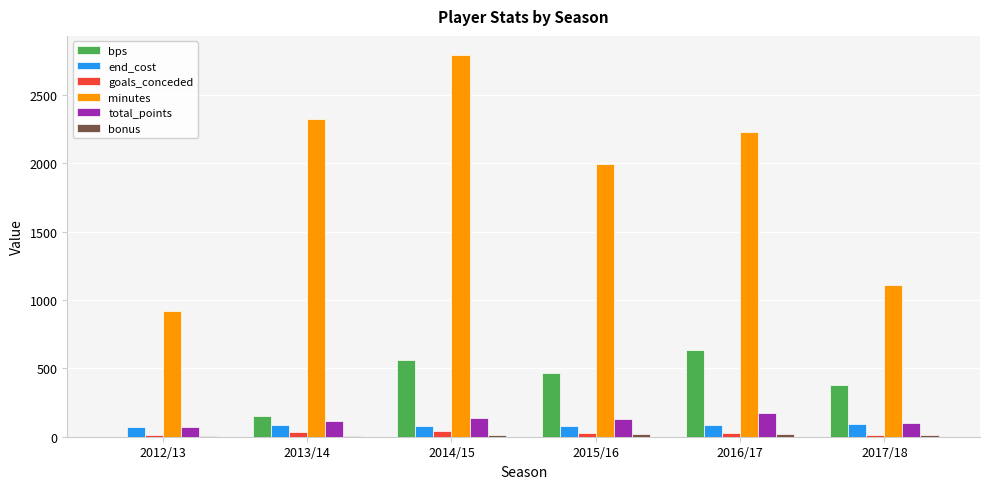

Are the bars grouped side by side (vs. stacked)?

Yes